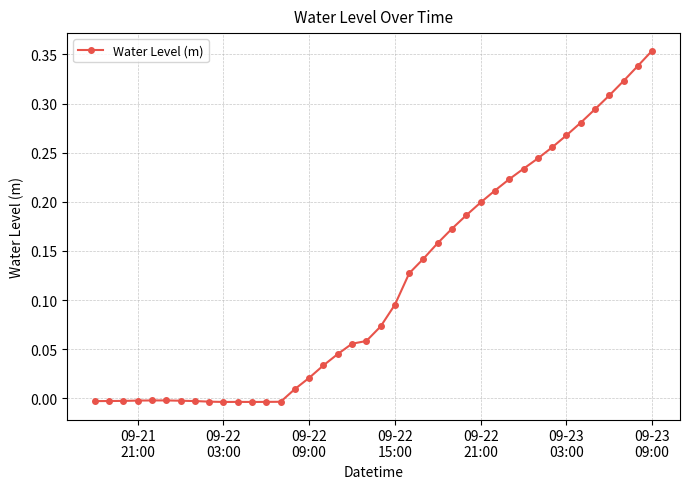

What is the sum of all values?

4.7